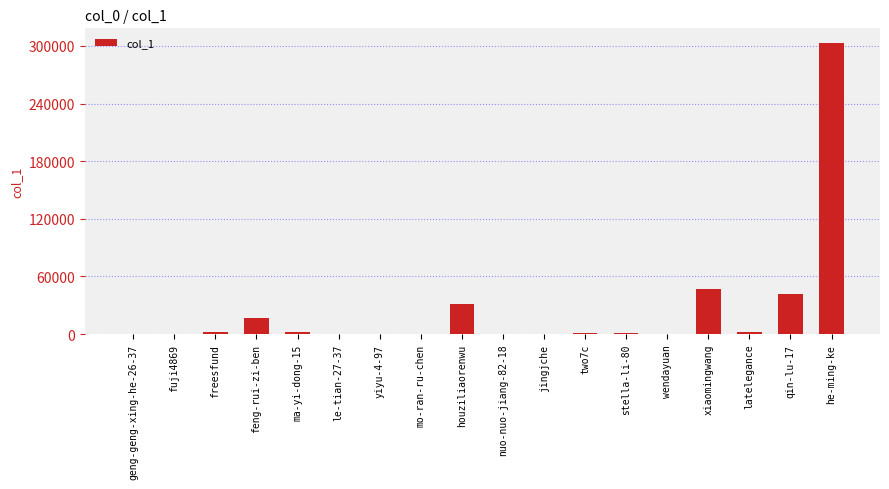

Read the value at feng-rui-zi-ben.

16988